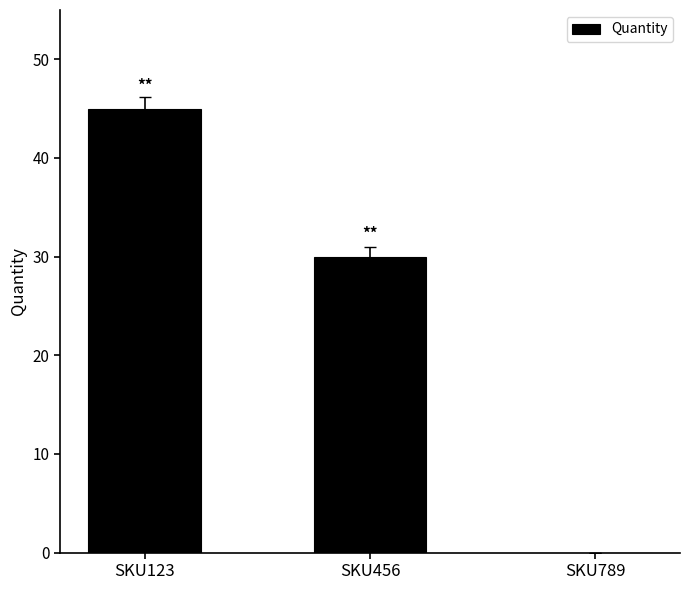

Reading left to right, list all the values displayed in this chart.

SKU123=45	SKU456=30	SKU789=0